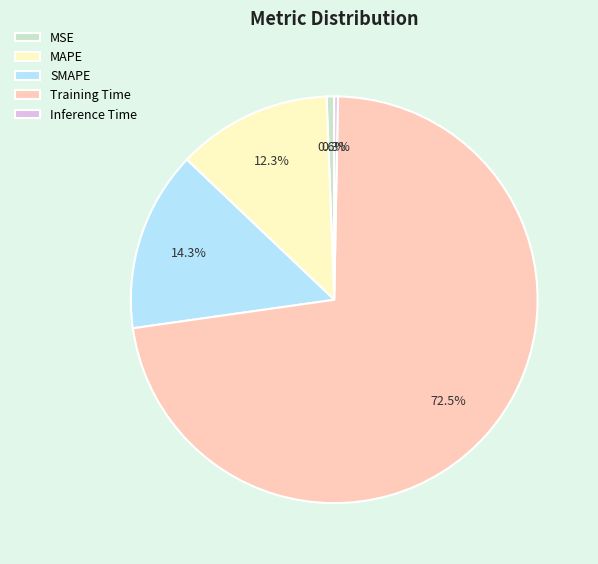

The SMAPE slice represents 14% of the pie. True or false?

True